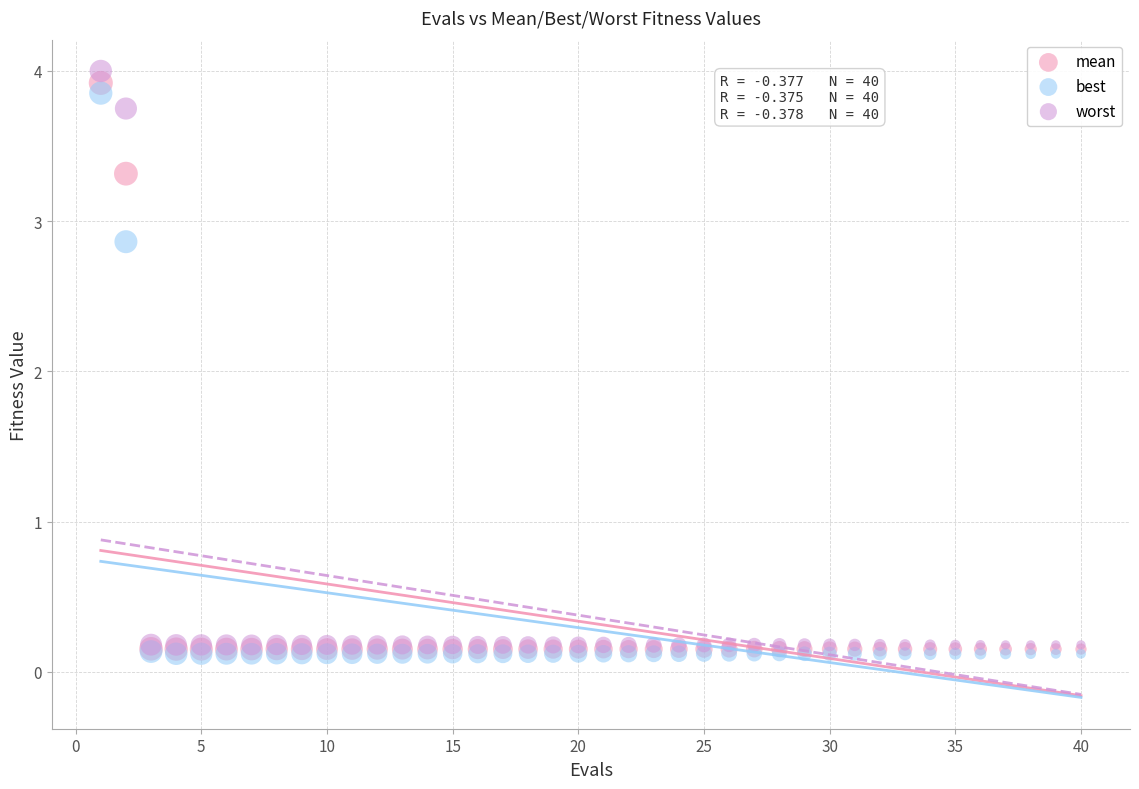

Across all series, what Y value is closest to 2?

2.9